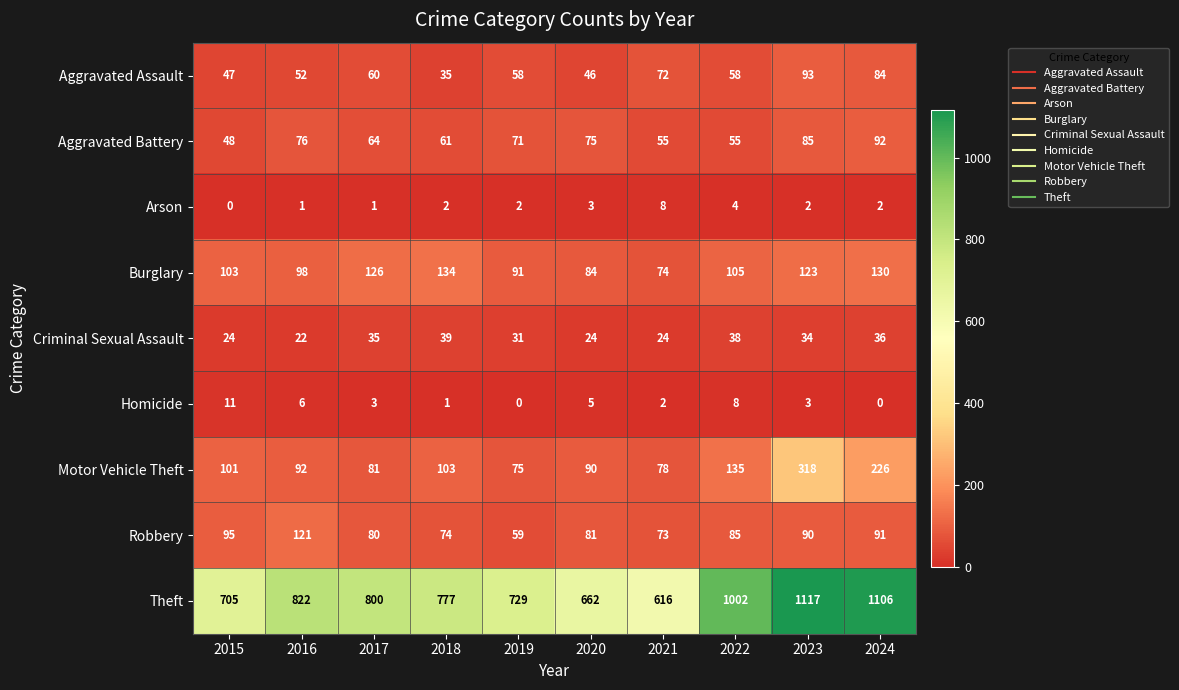

What is the difference between the second highest and minimum values in the Motor Vehicle Theft series?

151